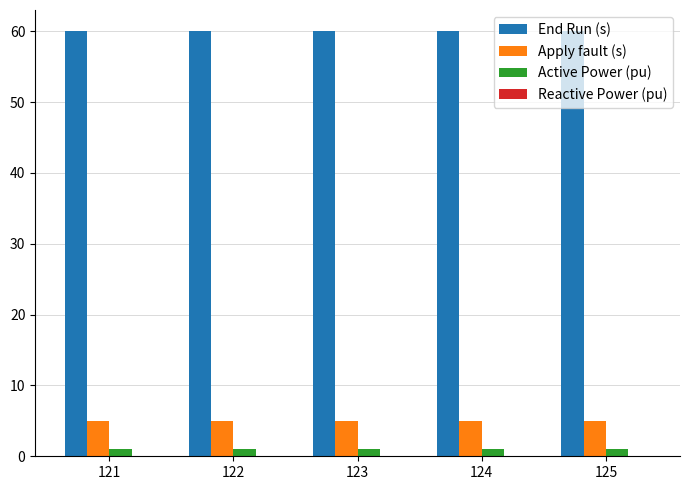

What is the sum of all End Run (s) values?

300